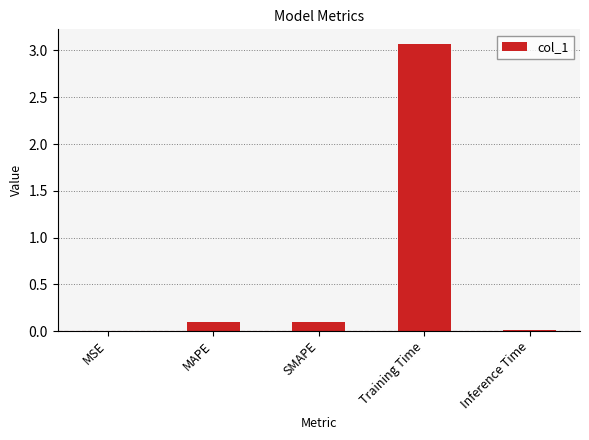

What is the maximum value shown in the chart?

3.1